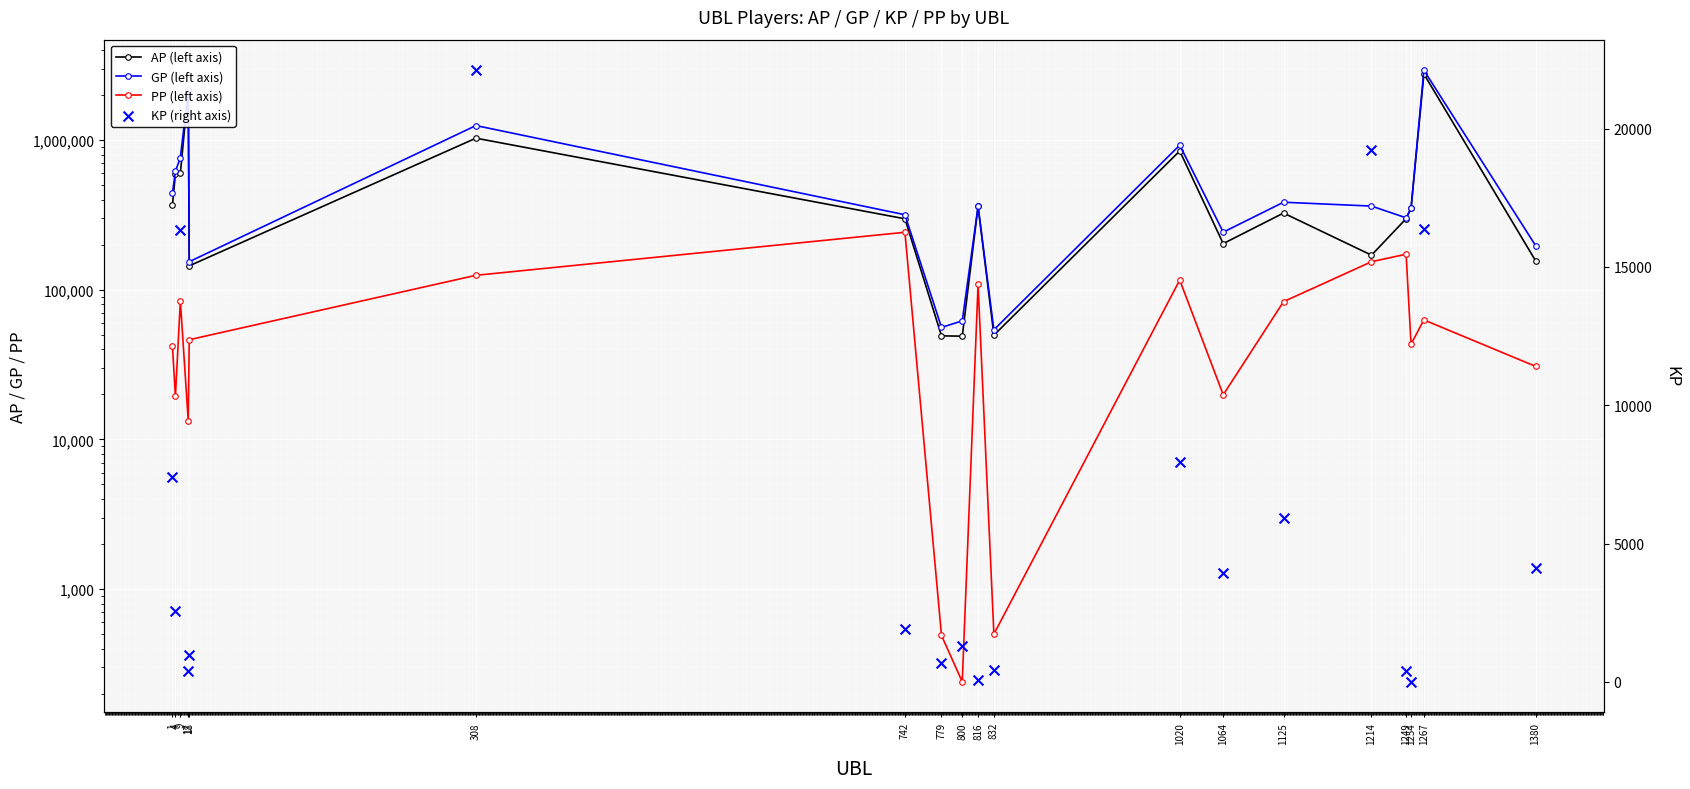

At which category is the sum across all series the highest?

1267